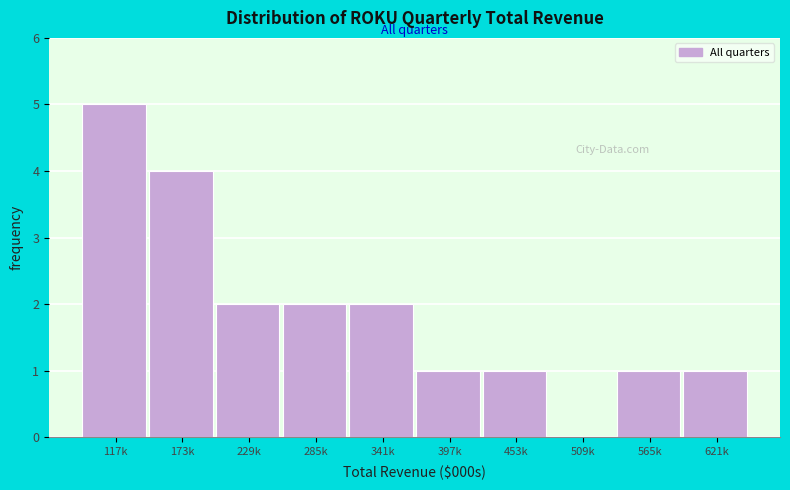

Reading right to left, what are all the values shown in this chart?

621k=1	565k=1	509k=0	453k=1	397k=1	341k=2	285k=2	229k=2	173k=4	117k=5